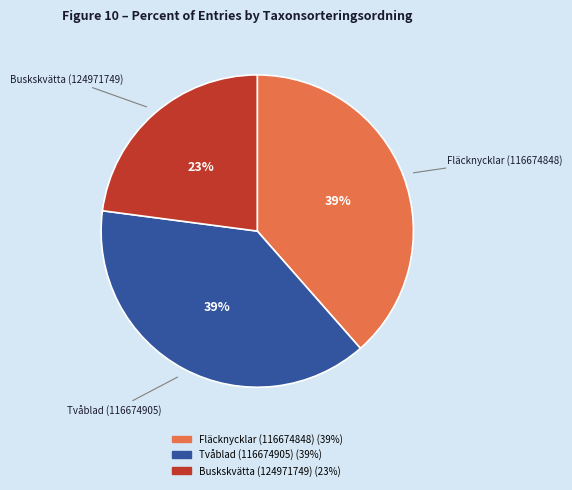

How many slices are in this pie chart?

3